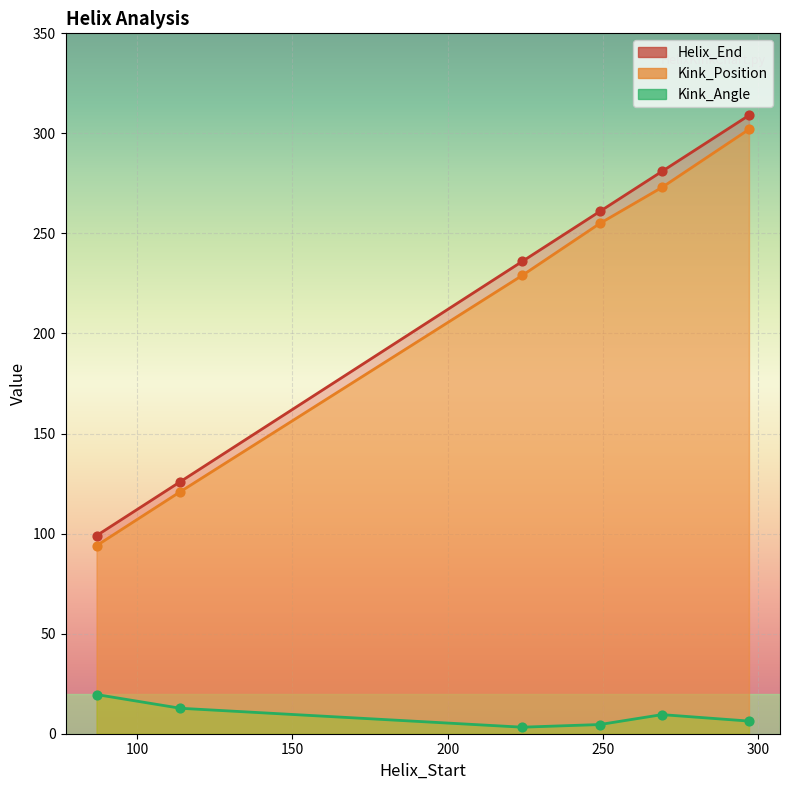

What are all the series names shown in the legend?

Helix_End, Kink_Position, Kink_Angle